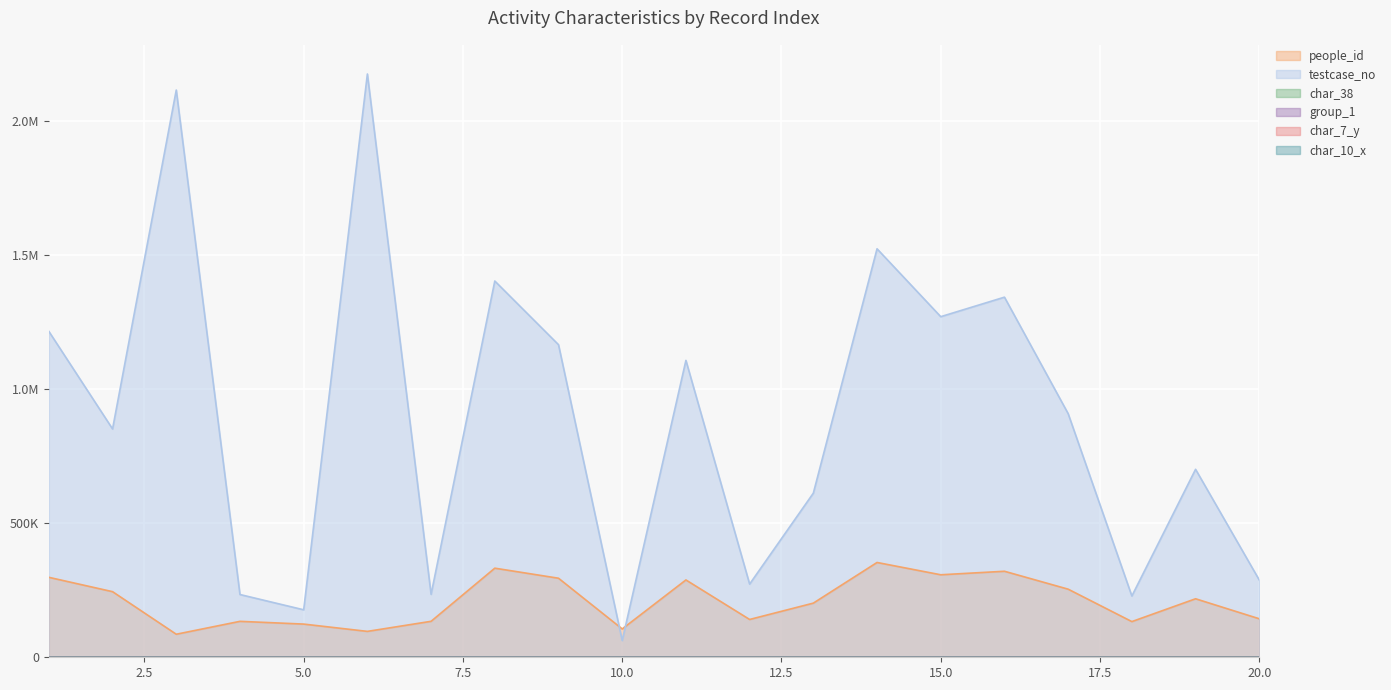

What is the average value of the testcase_no series?

894858